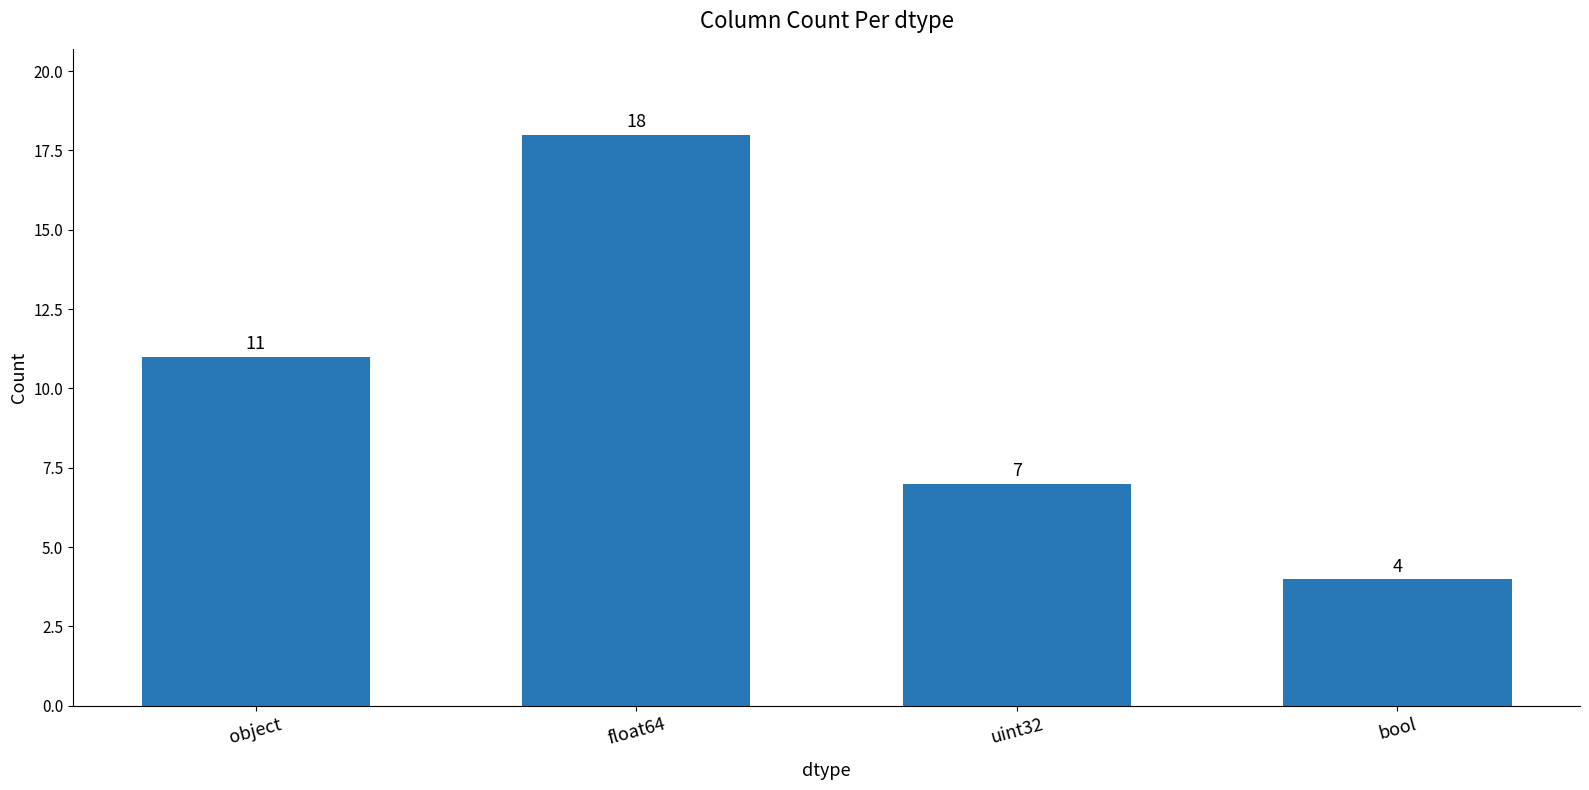

Are the bars grouped side by side (vs. stacked)?

No